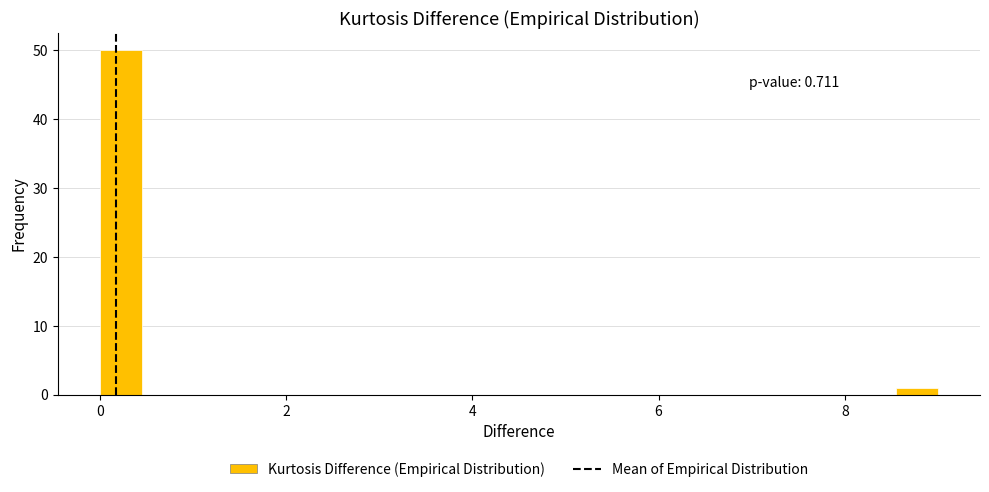

Read against the x-axis, roughly where is the centre of the tallest bar?

0.2